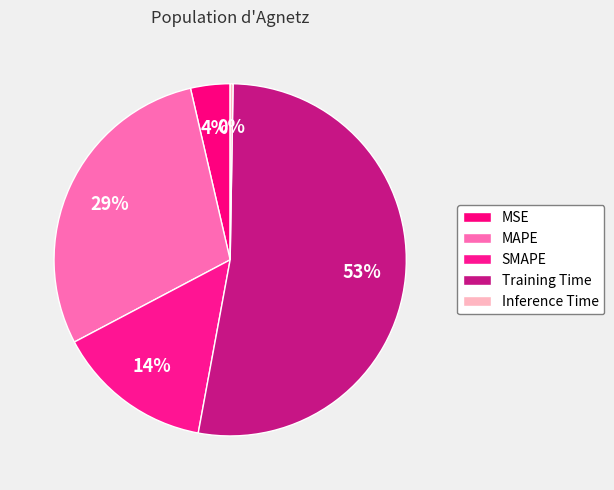

To the nearest percent, what is the difference between the largest and smallest slice percentages?

52%